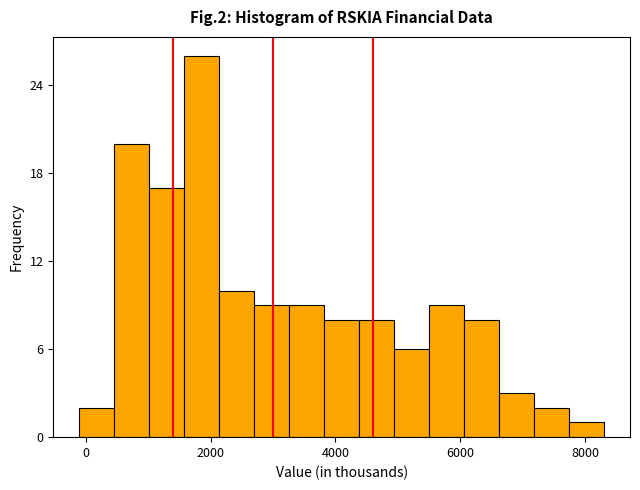

Around what value on the x-axis is the tallest bar? Give the approximate position of its centre, as read against the axis.

1800